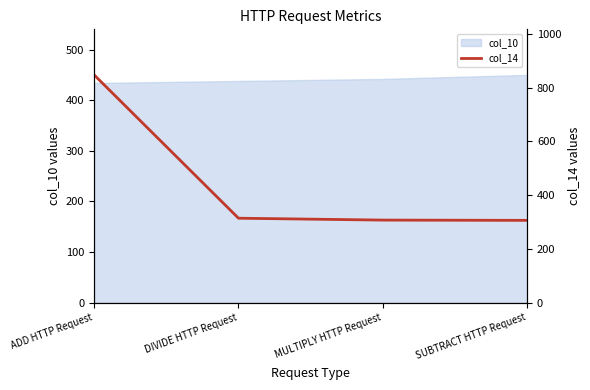

What is the difference between the maximum and minimum values?

541